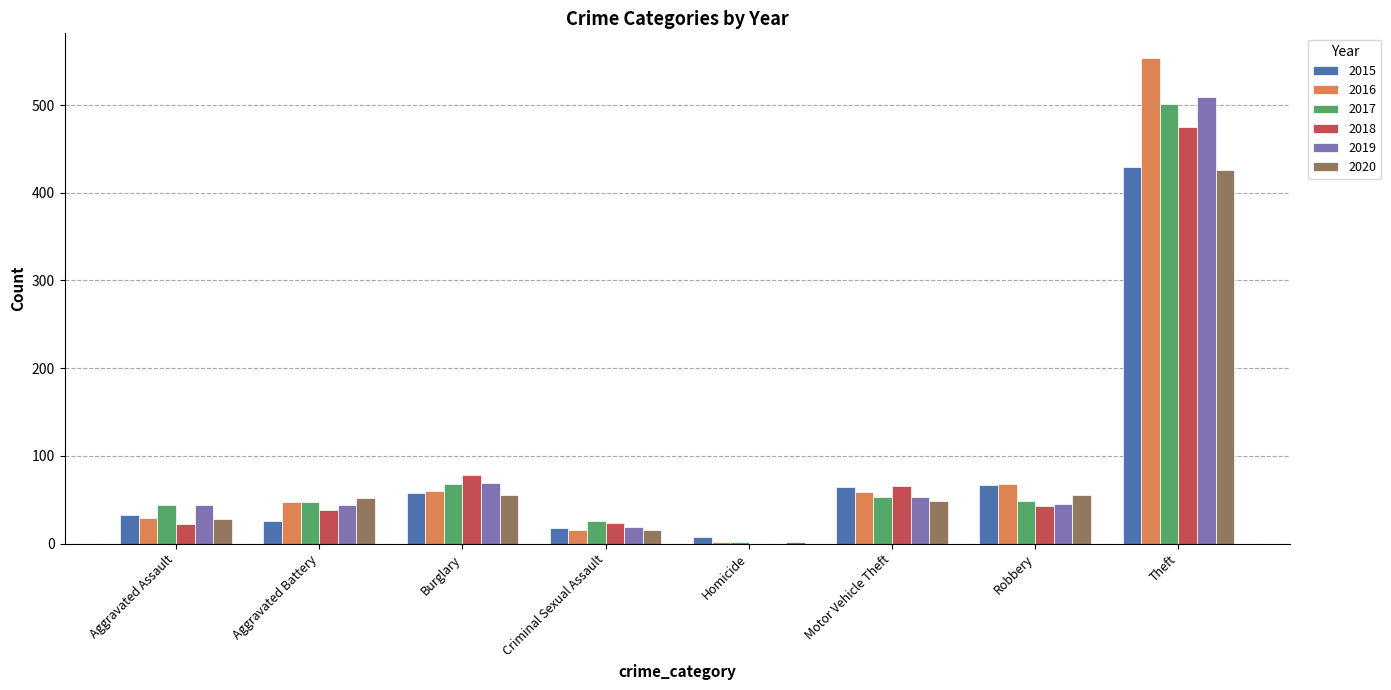

How many series are shown in this chart?

6